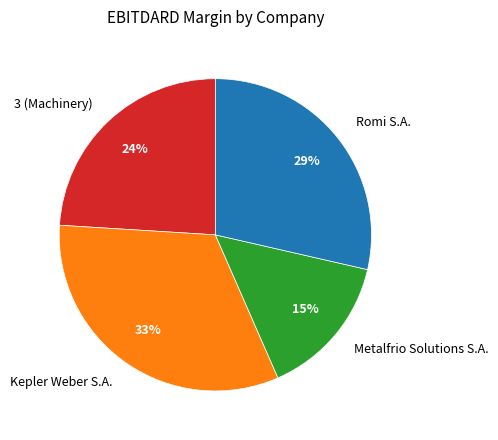

Rank the categories by value from highest to lowest.

Kepler Weber S.A., Romi S.A., 3 (Machinery), Metalfrio Solutions S.A.